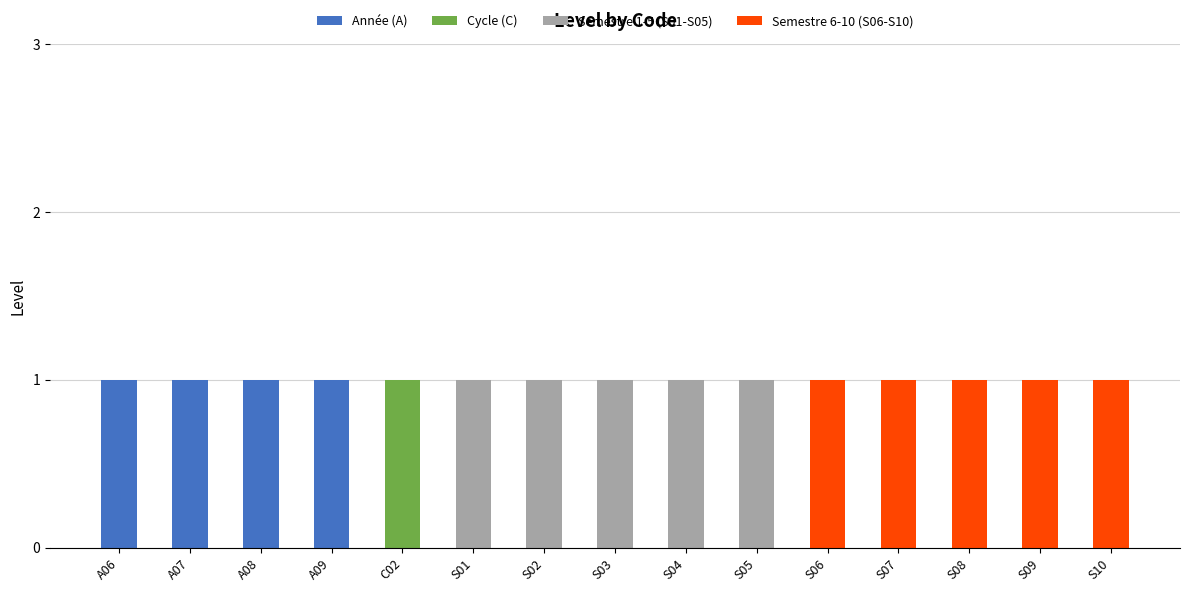

Are the bars horizontal?

No